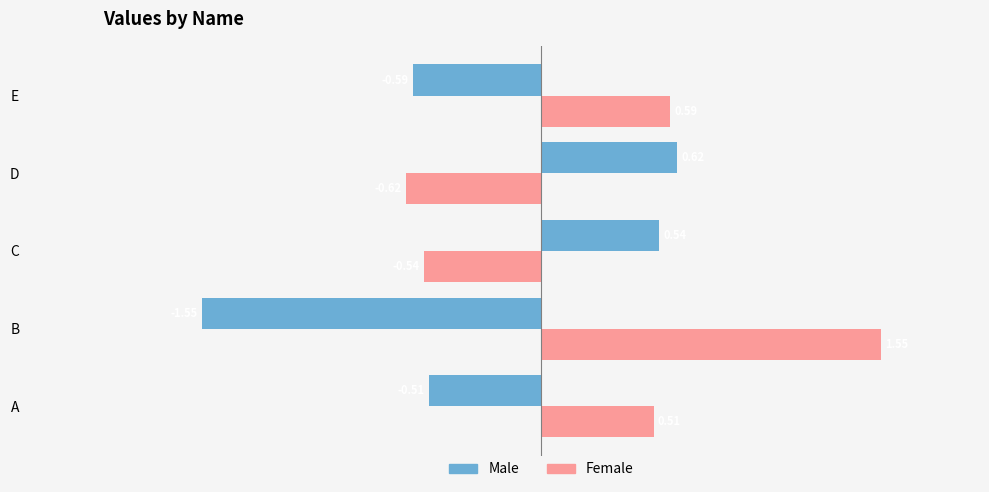

Rank the series by their average value, from lowest to highest.

Male, Female